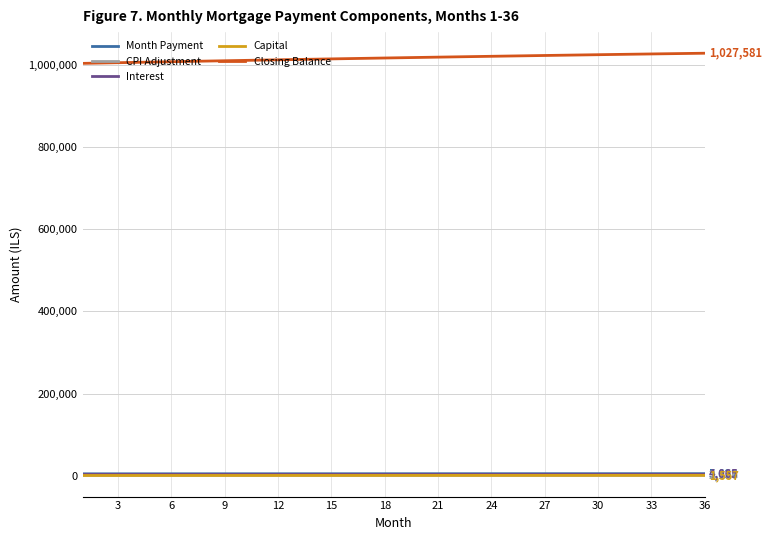

How many distinct data groups are displayed?

5